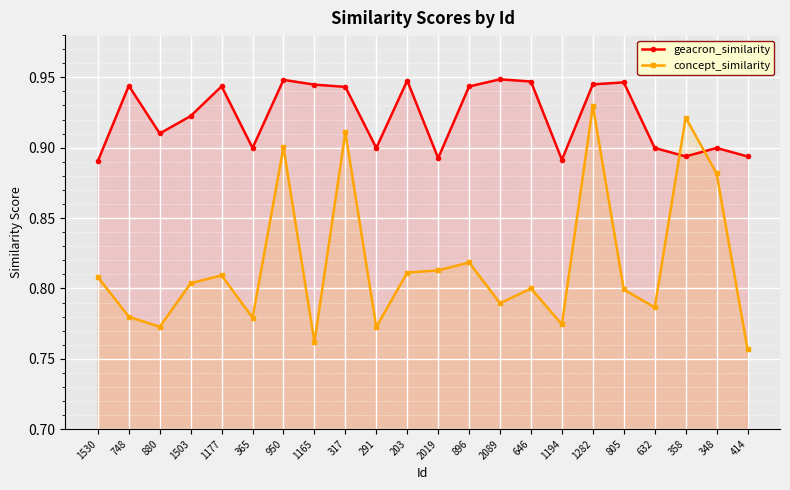

Is it true that geacron_similarity equals 0.9 at 1165?

True